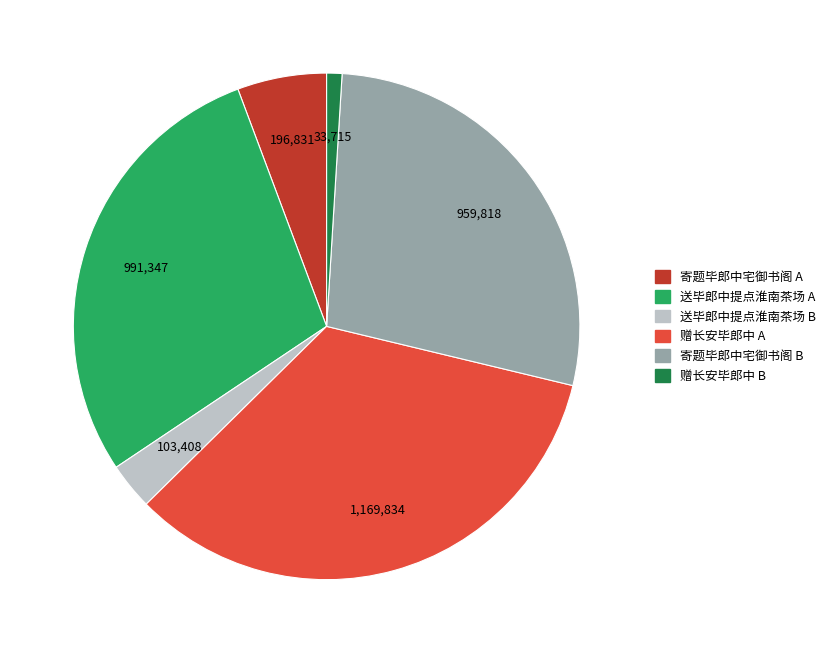

Is there any slice that represents more than half of the pie?

No